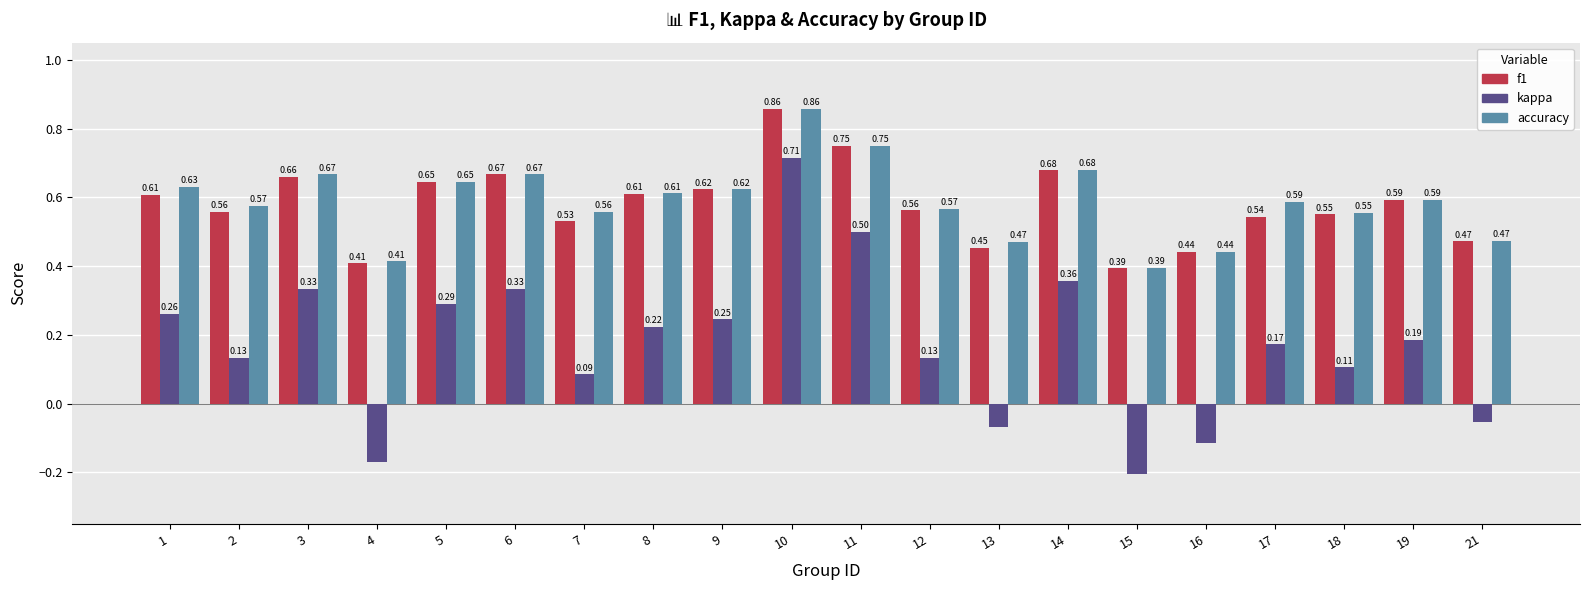

What is the sum of all f1 values?

11.6